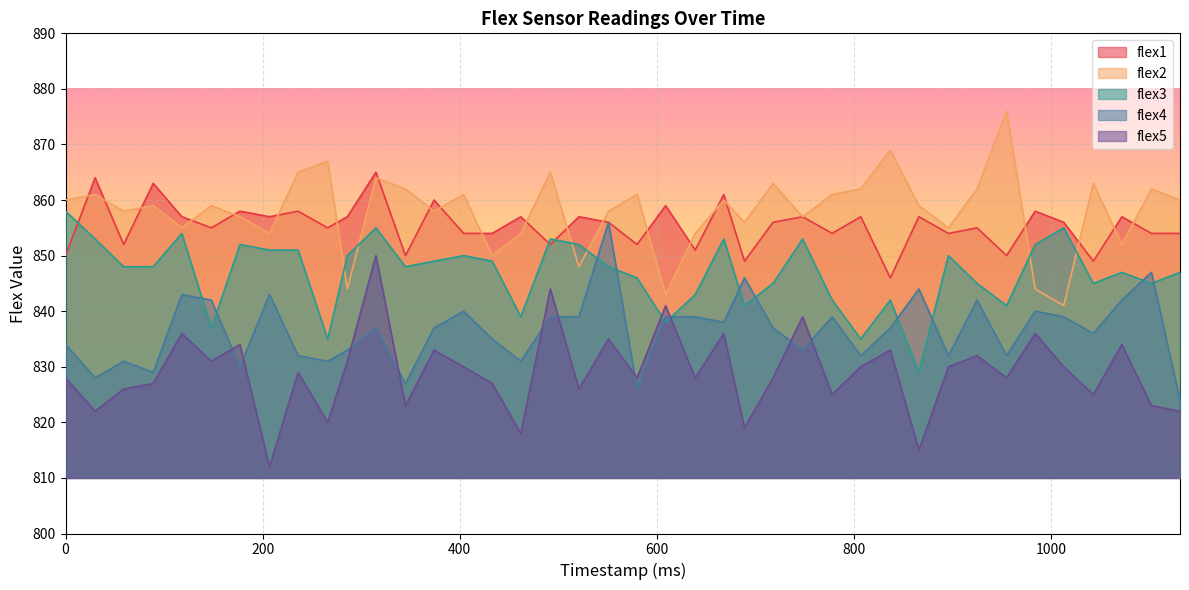

Between which two adjacent categories do flex5 and flex3 first intersect?

580 and 609